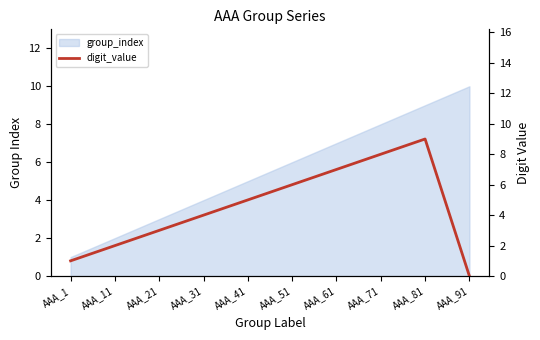

At which label does the data first exceed 5?

AAA_51